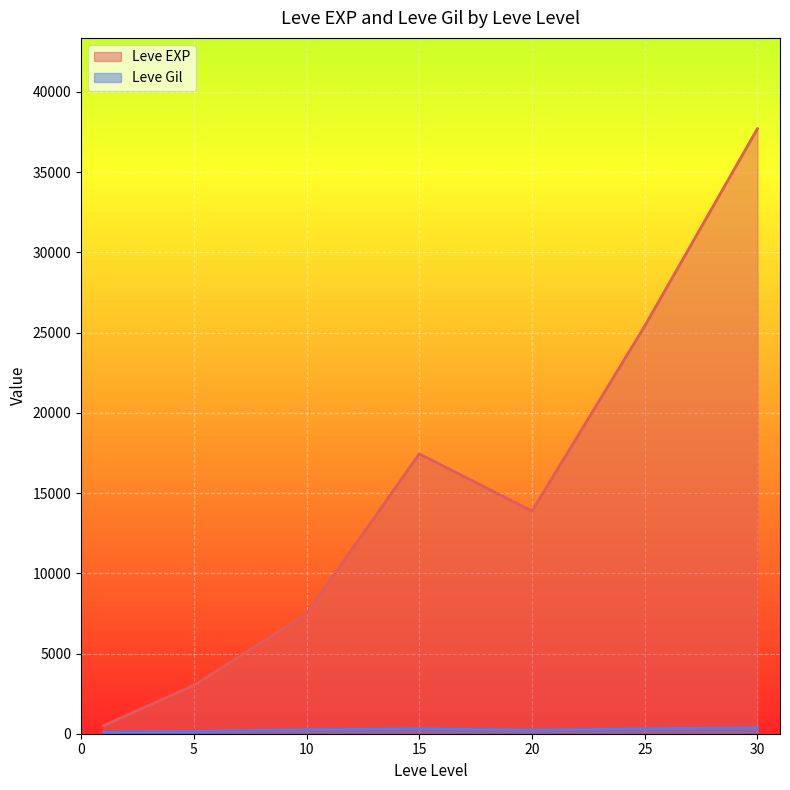

At 15, list the series in order from largest to smallest.

Leve EXP, Leve Gil